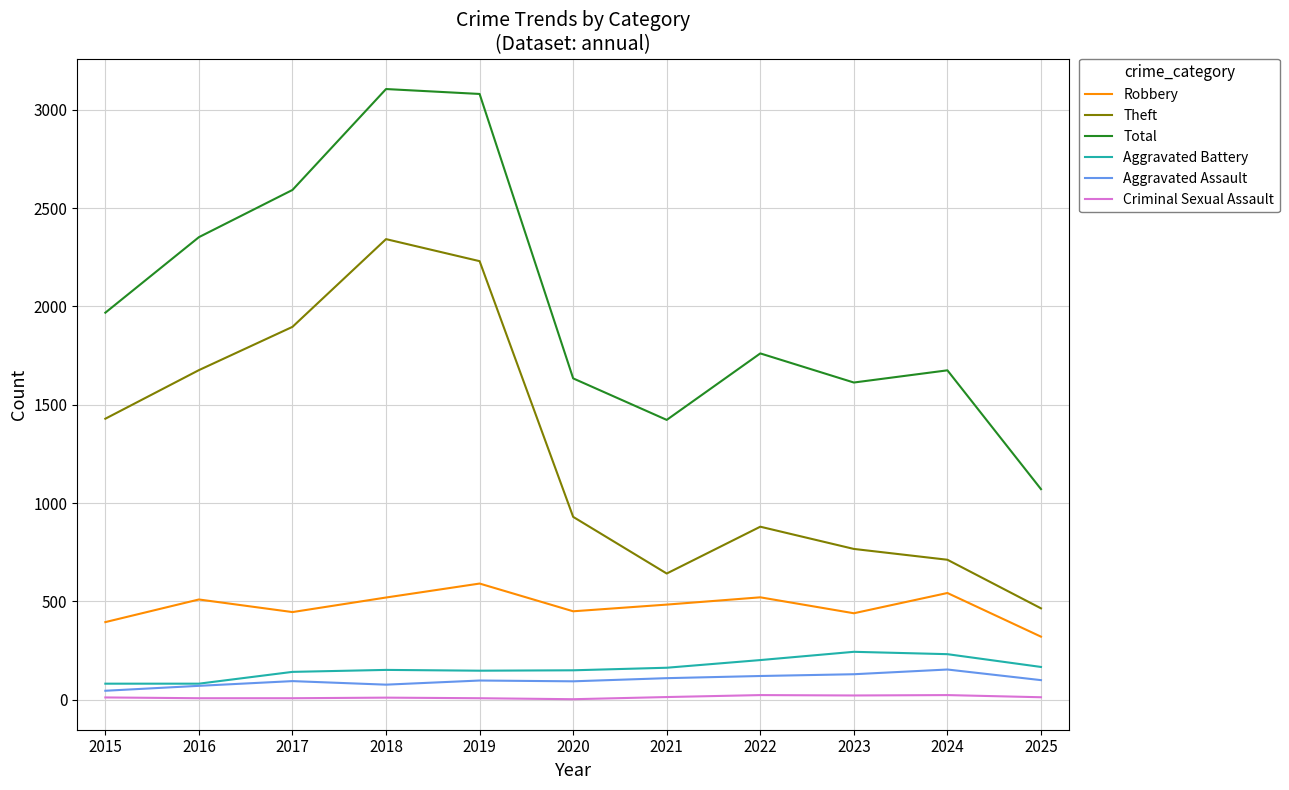

Is the value of Robbery at 2022 greater than the value of Aggravated Battery at 2024?

Yes